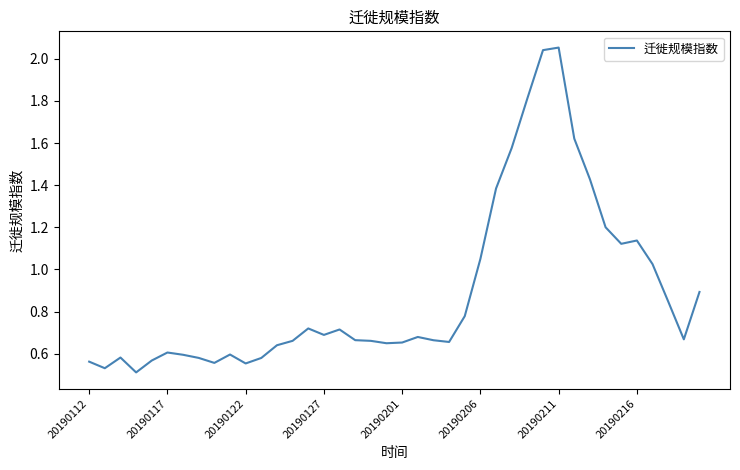

What is the difference between the maximum and minimum values?

1.5